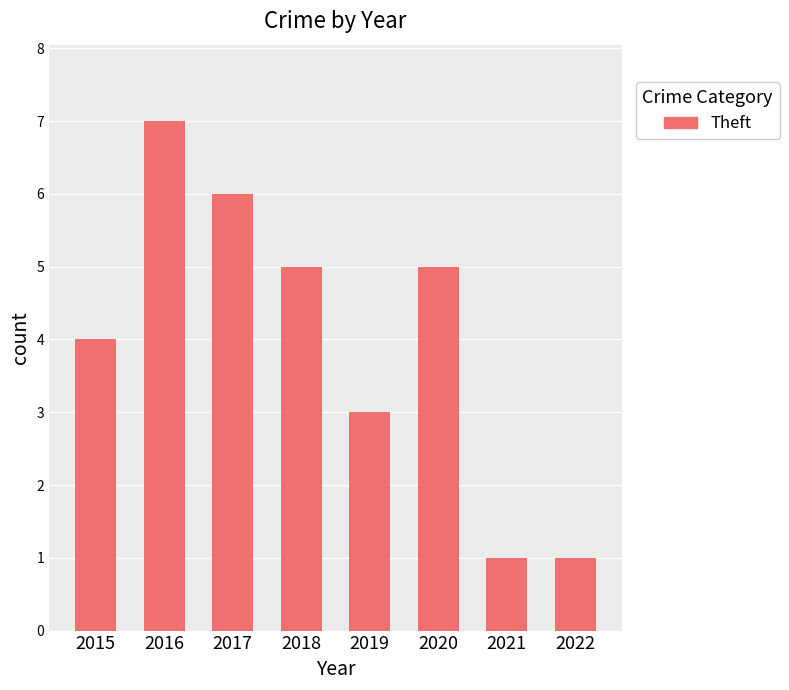

How many bars are there in total?

8